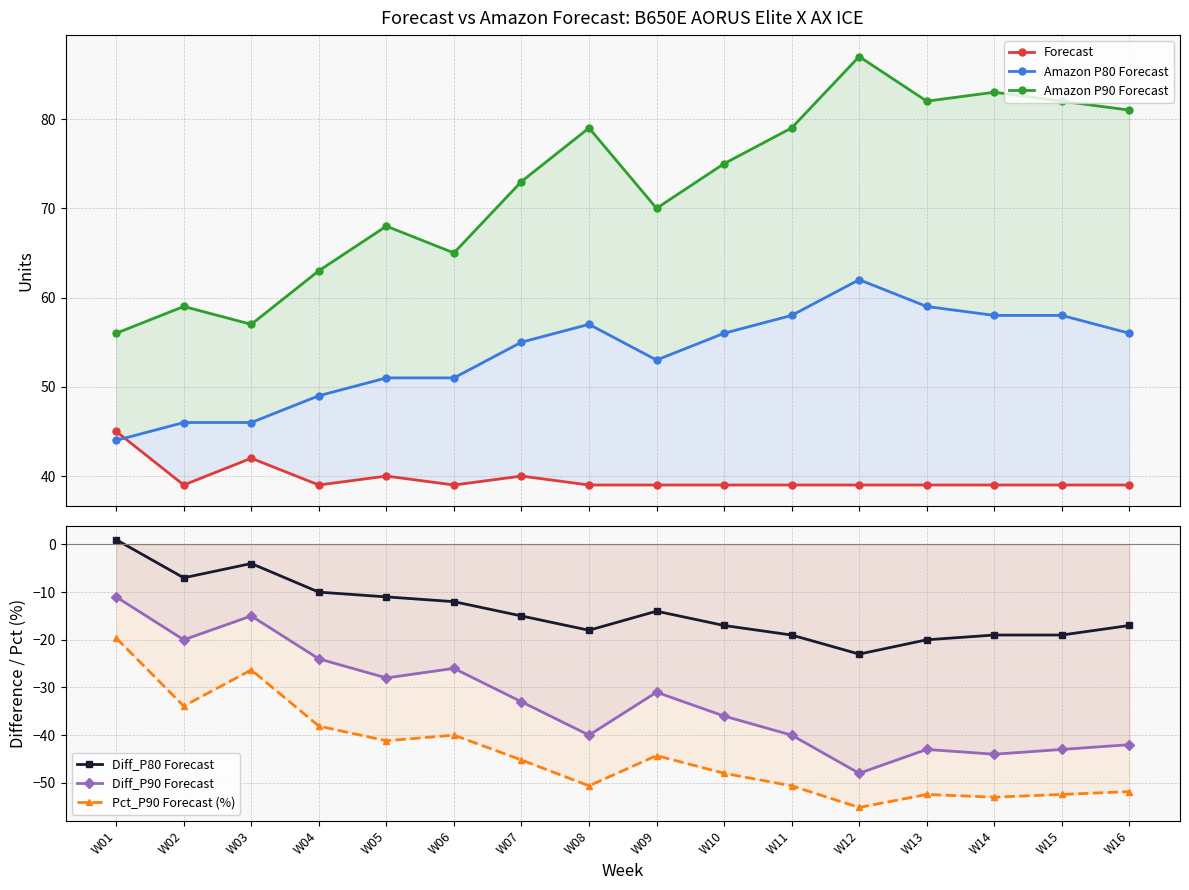

True or false: Diff_P90 Forecast and Amazon P80 Forecast intersect in this chart.

False